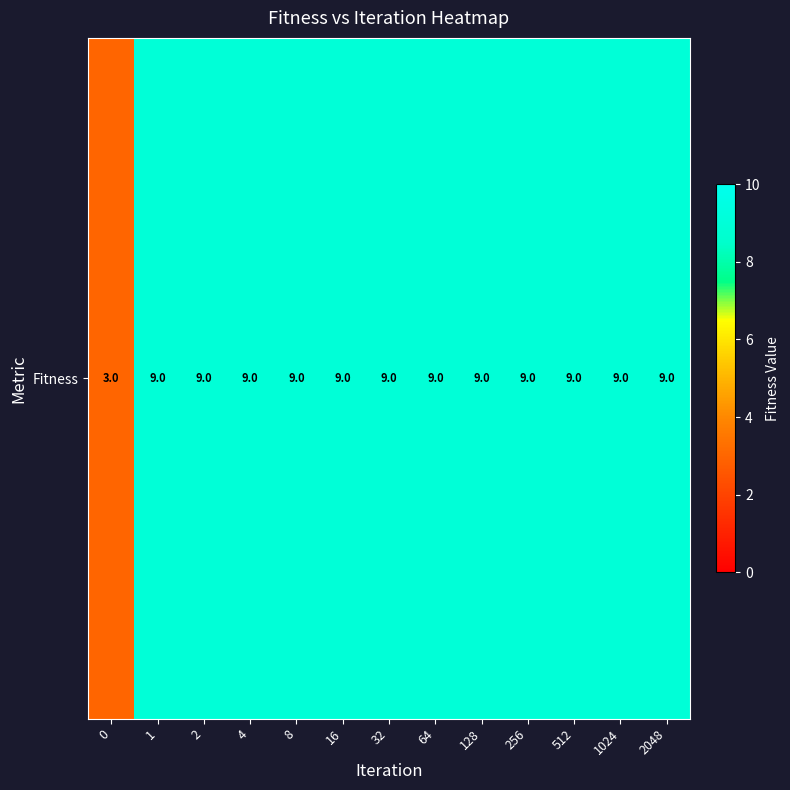

What is the ratio of the value at 32 to the value at 128?

1.0